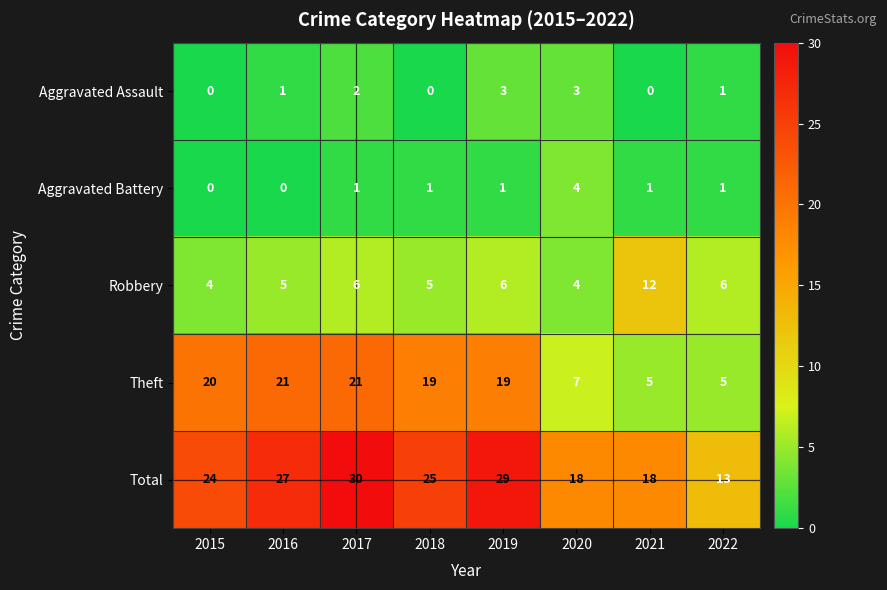

Count the number of data series in this chart.

5